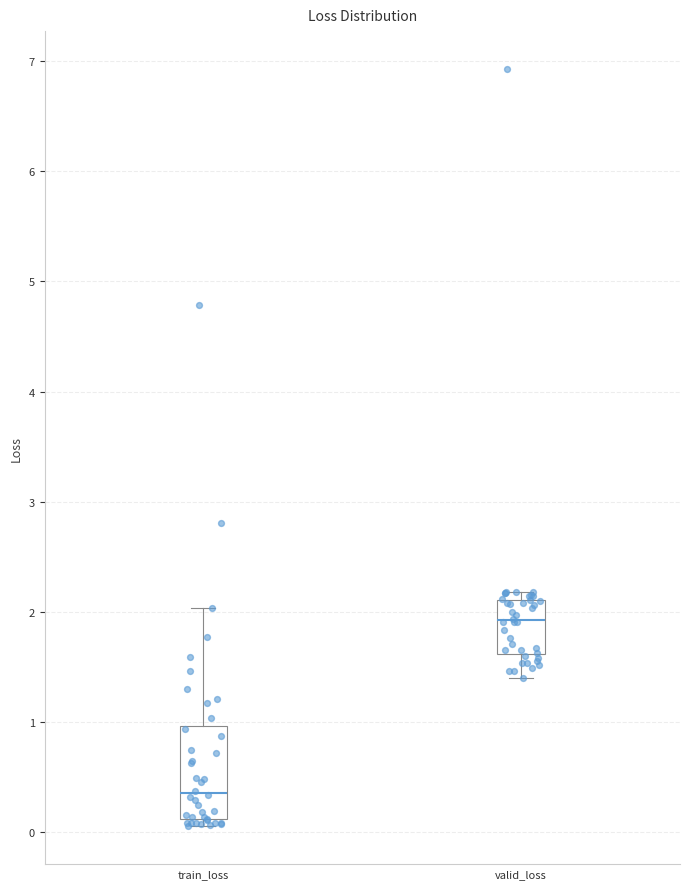

Reading left to right, transcribe this box plot: for each box, give where its median line is, the range the box spans, and where its two whiskers end, as read against the y-axis. The values are not printed on the chart, so give them approximately, as read against the axis.

train_loss: median 0.4, box 0.1 to 1.0, whiskers 0.1 (just below the box's lower edge) to 2.0
valid_loss: median 1.9, box 1.6 to 2.1, whiskers 1.4 to 2.2